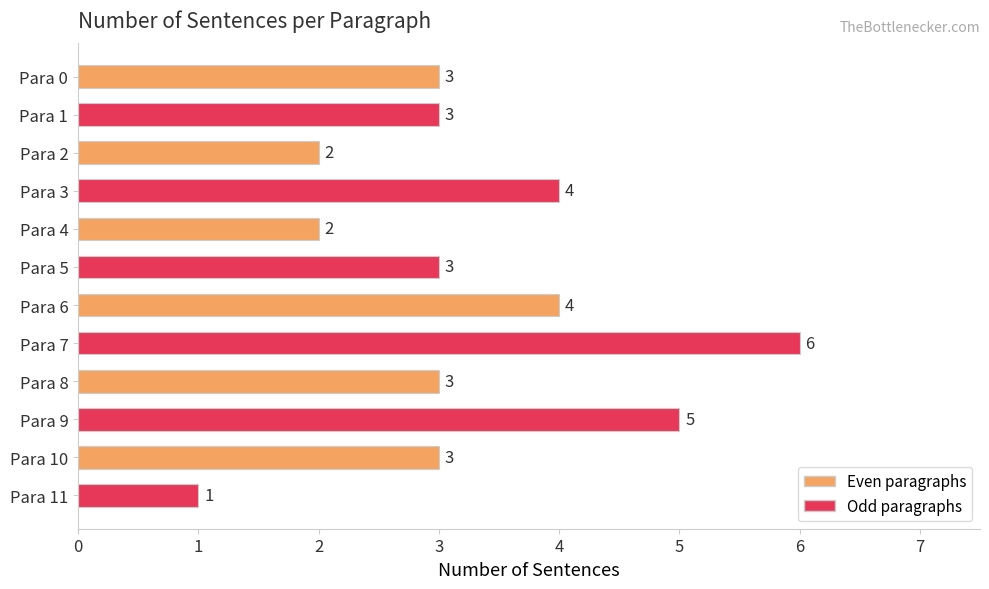

What is the change in value from Para 2 to Para 8?

+1